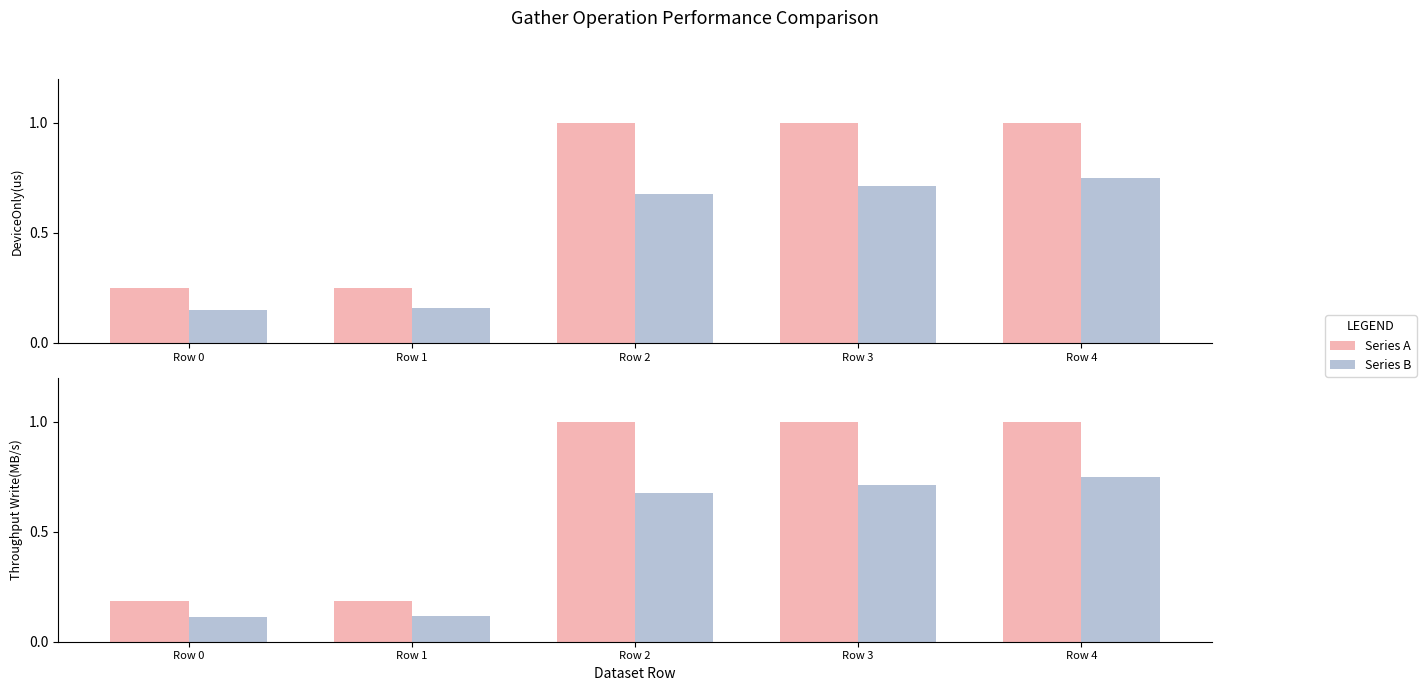

Which category has the highest value across all series?

Row 4